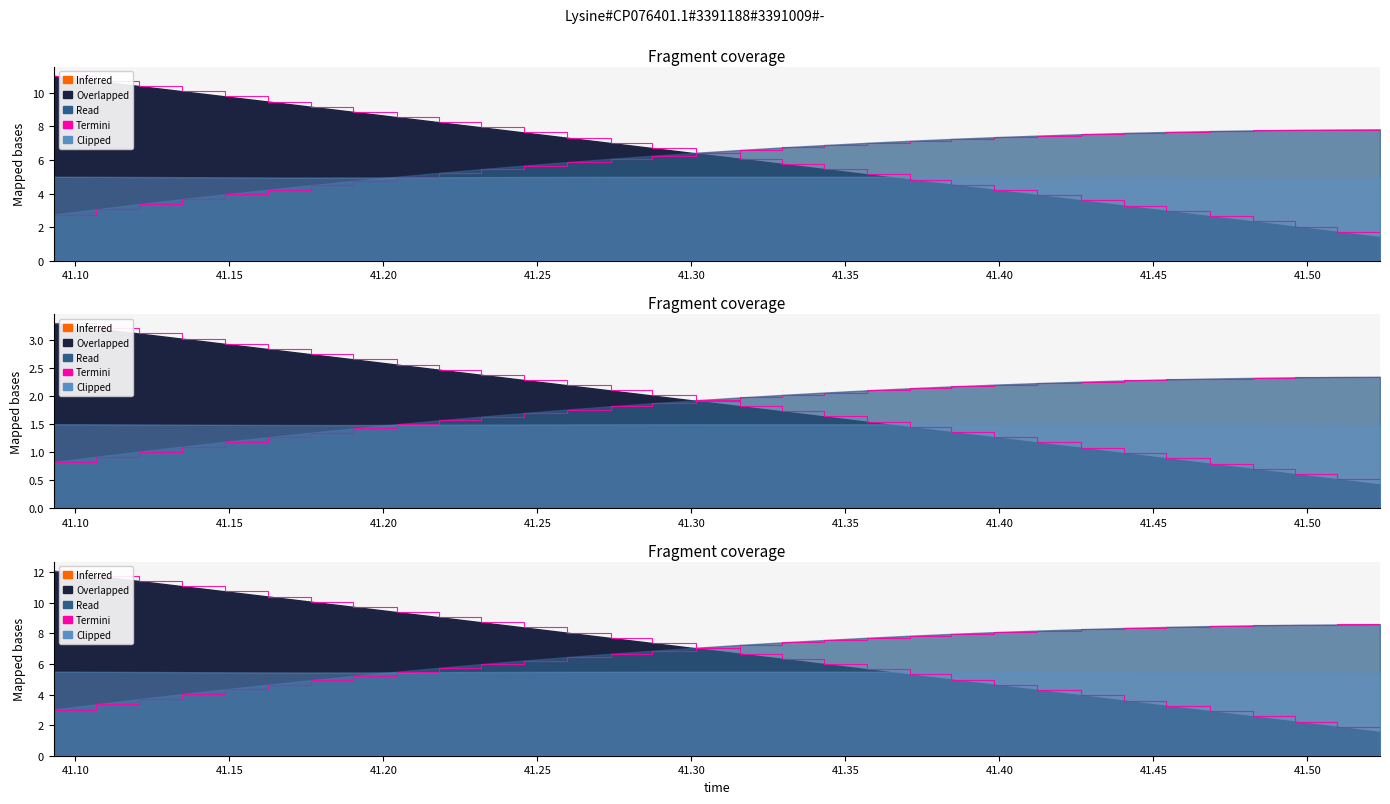

Is it true that posz equals 4.1 at 41.24561?

False